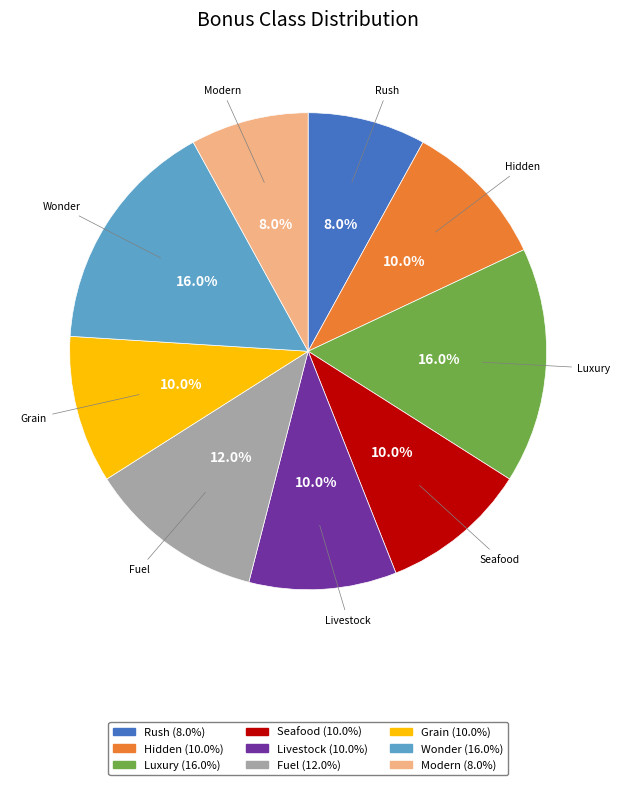

Count the number of slices in the pie.

9